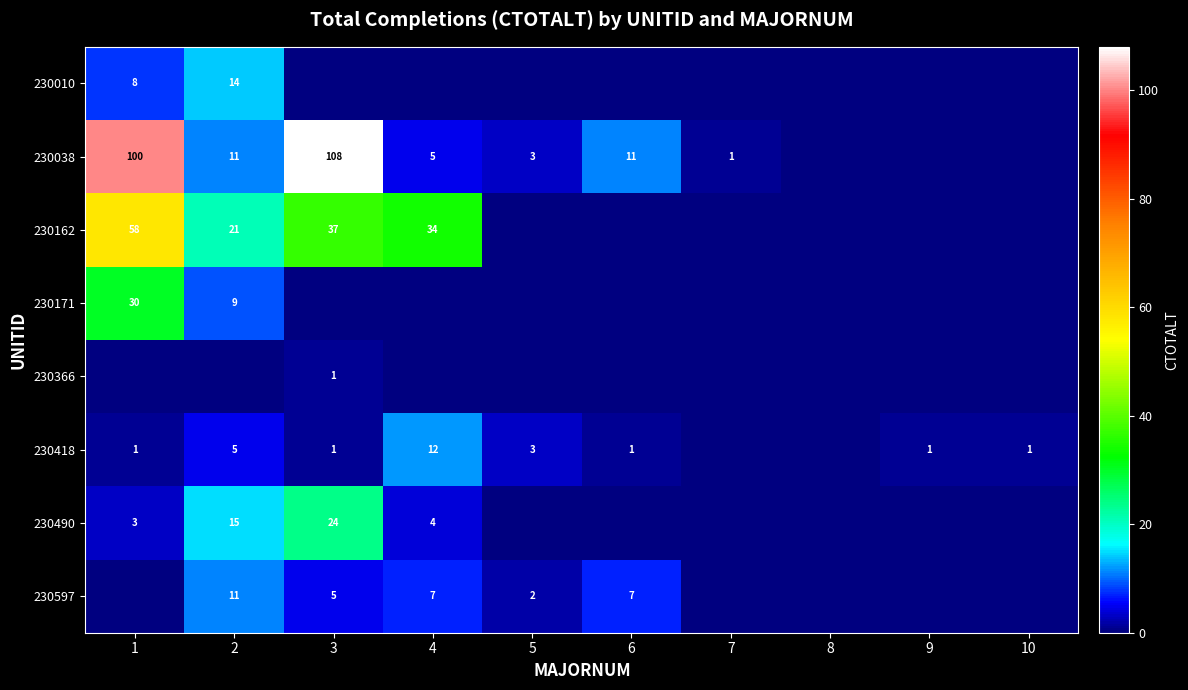

Is it true that 230038 equals 9 at 4?

False